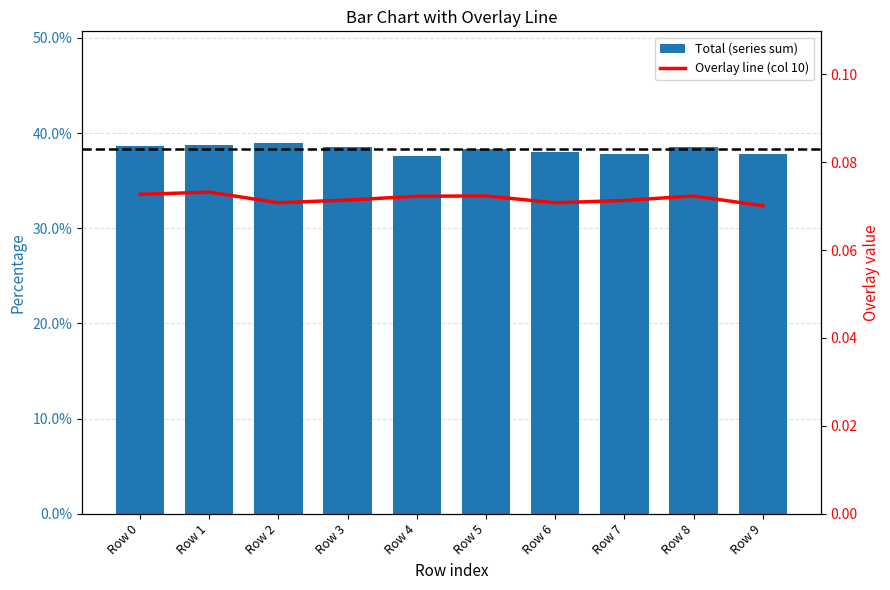

Reading left to right, list all the values displayed in this chart.

Total (series sum): 0.4	0.4	0.4	0.4	0.4	0.4	0.4	0.4	0.4	0.4
Overlay line (col 10): 0.1	0.1	0.1	0.1	0.1	0.1	0.1	0.1	0.1	0.1